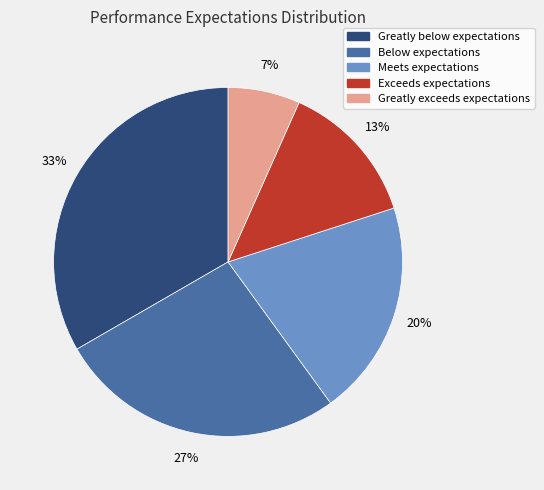

Which slice is the smallest?

Greatly exceeds expectations